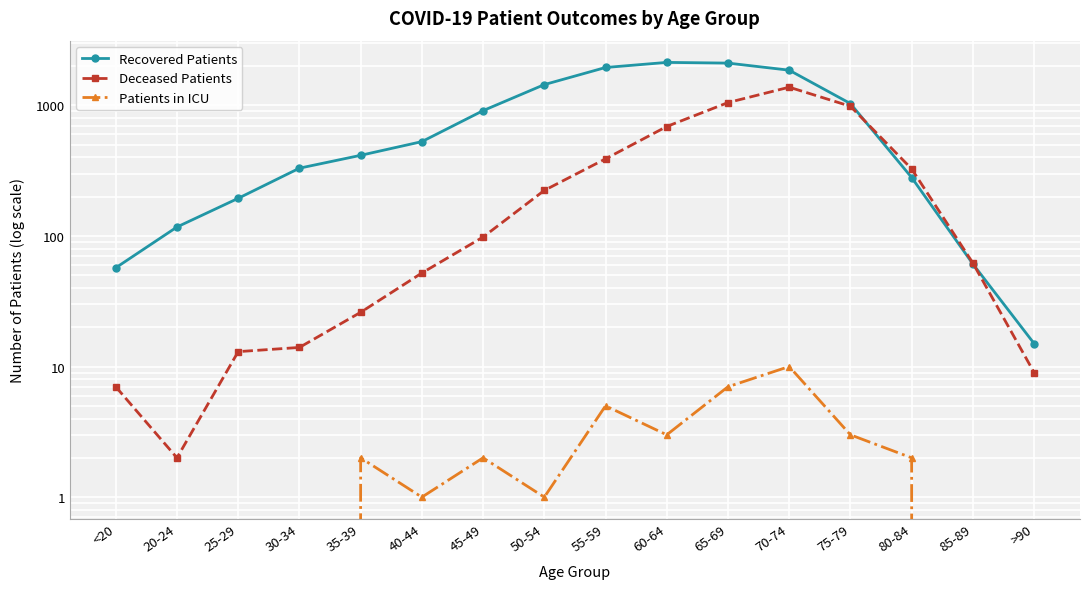

Where is the first local maximum for Recovered Patients?

60-64